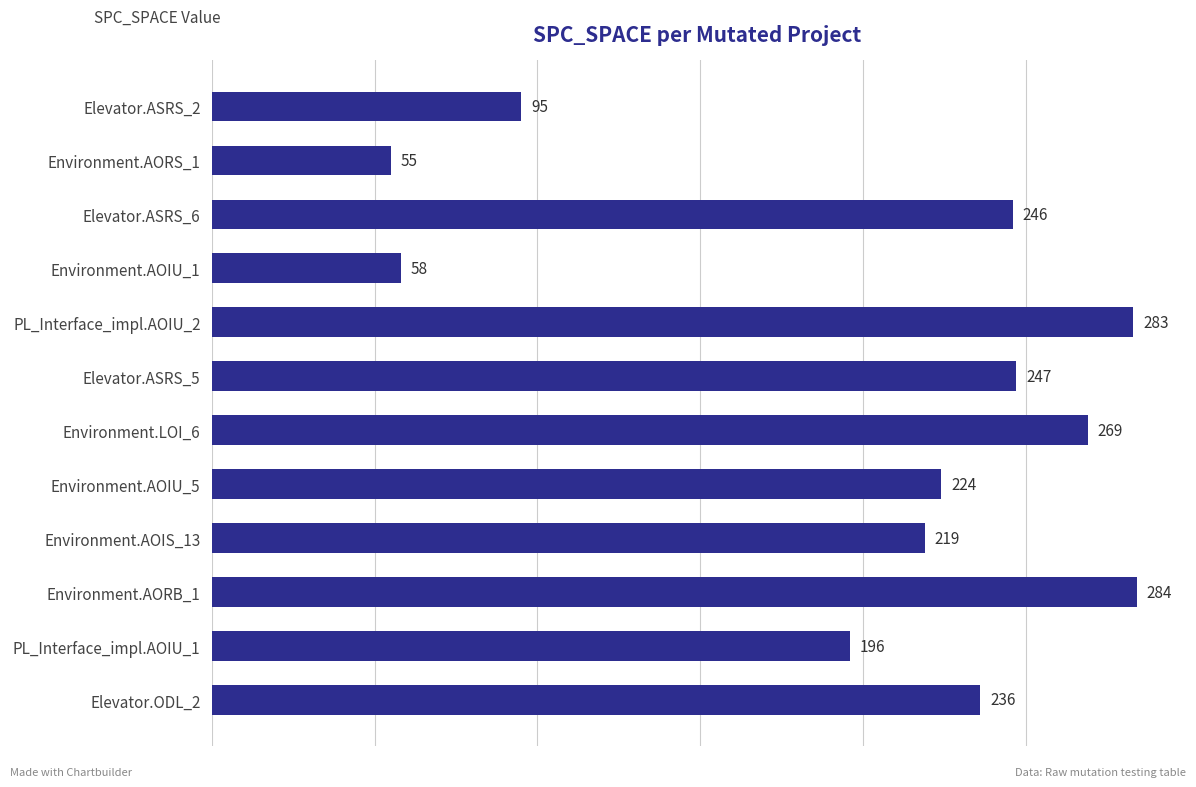

Which category has the highest value across all series?

Environment.AORB_1